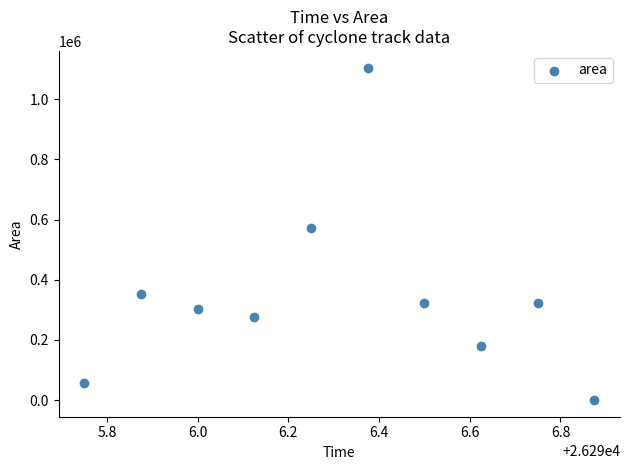

What is the average Y value?

349375